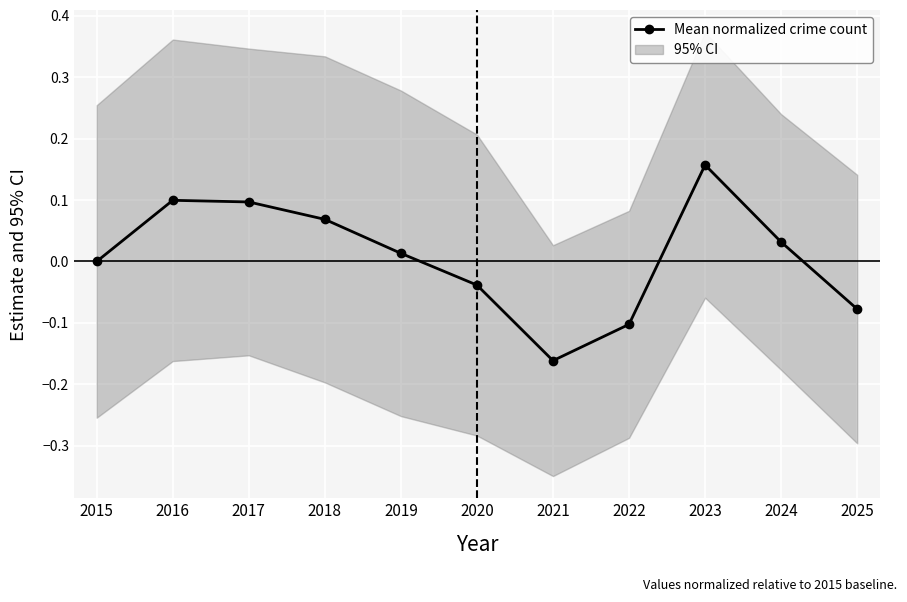

Between 2021 and 2018, which is larger?

2018